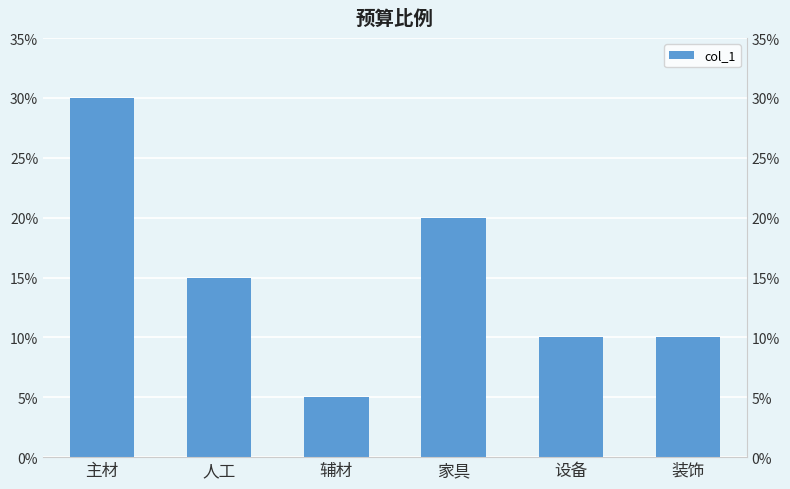

The chart shows a value of 0.4 at 主材. True or false?

False